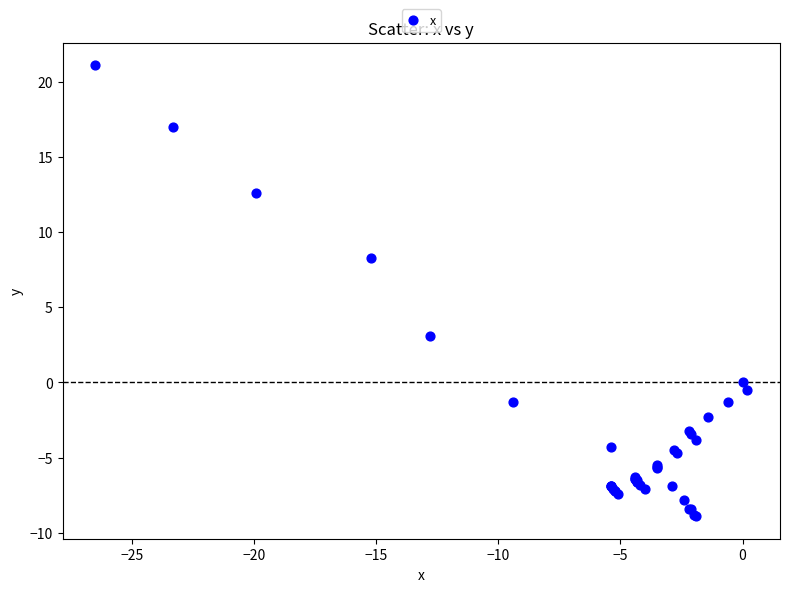

What Y value in the scatter plot is closest to 6?

8.3